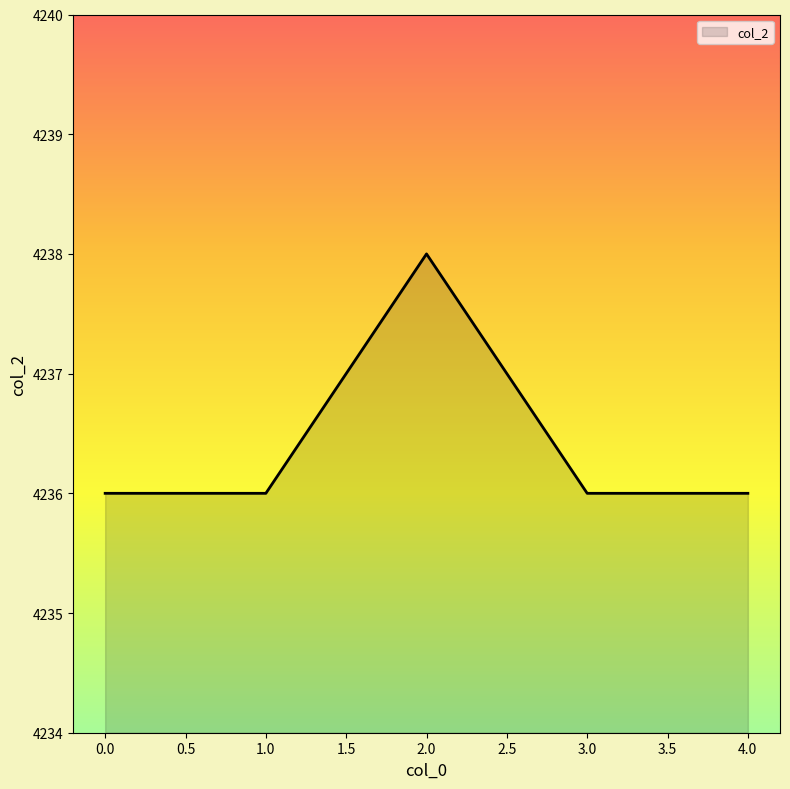

How many interior local peaks (higher than both neighbors) does the data have?

1